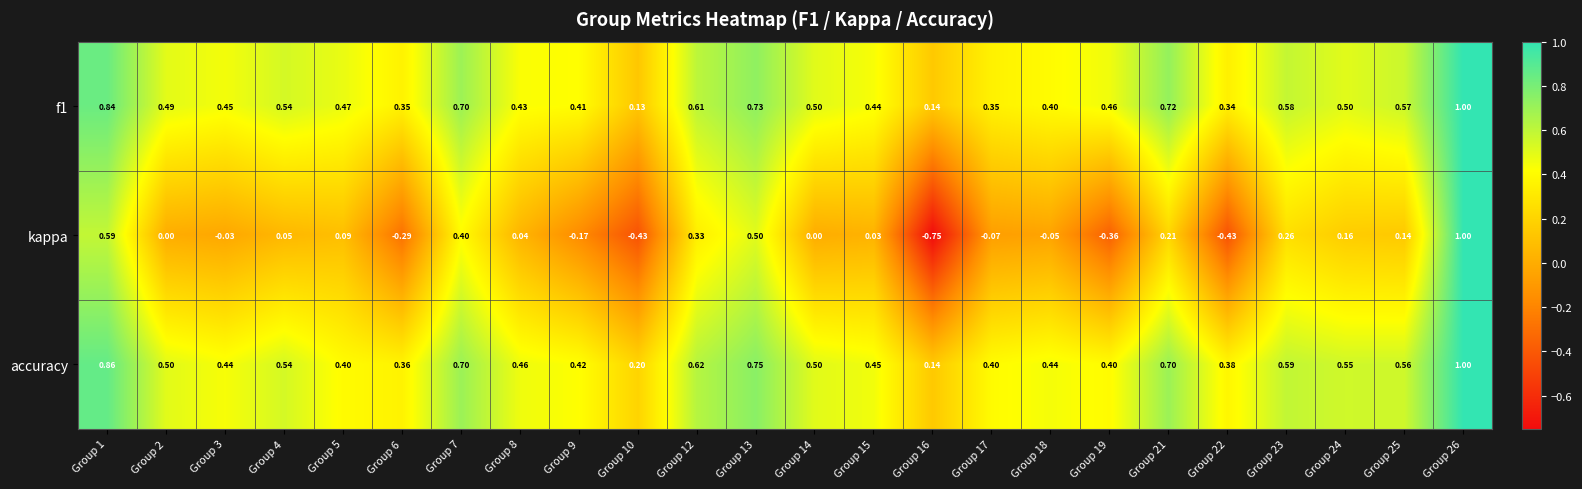

Which series has the largest total across all categories?

accuracy